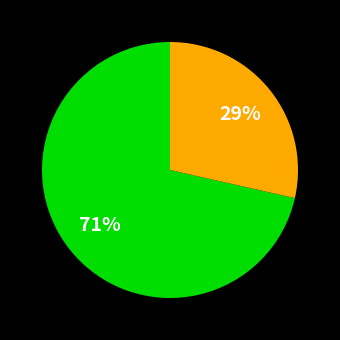

Does any single category account for the majority?

Yes